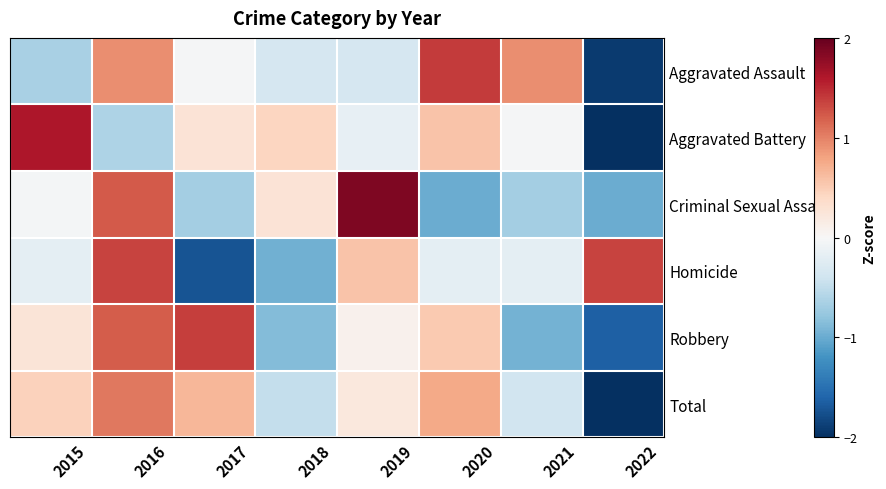

Reading left to right, extract all data points from this chart.

Aggravated Assault: 2015=-0.7	2016=0.9	2017=-0.0	2018=-0.3	2019=-0.3	2020=1.4	2021=0.9	2022=-1.9
Aggravated Battery: 2015=1.6	2016=-0.6	2017=0.3	2018=0.4	2019=-0.2	2020=0.6	2021=-0.0	2022=-2.1
Criminal Sexual Assault: 2015=-0.0	2016=1.2	2017=-0.7	2018=0.3	2019=1.9	2020=-1.0	2021=-0.7	2022=-1.0
Homicide: 2015=-0.2	2016=1.3	2017=-1.7	2018=-1.0	2019=0.6	2020=-0.2	2021=-0.2	2022=1.3
Robbery: 2015=0.3	2016=1.2	2017=1.4	2018=-0.9	2019=0.1	2020=0.5	2021=-0.9	2022=-1.6
Total: 2015=0.5	2016=1.1	2017=0.7	2018=-0.5	2019=0.2	2020=0.8	2021=-0.4	2022=-2.3